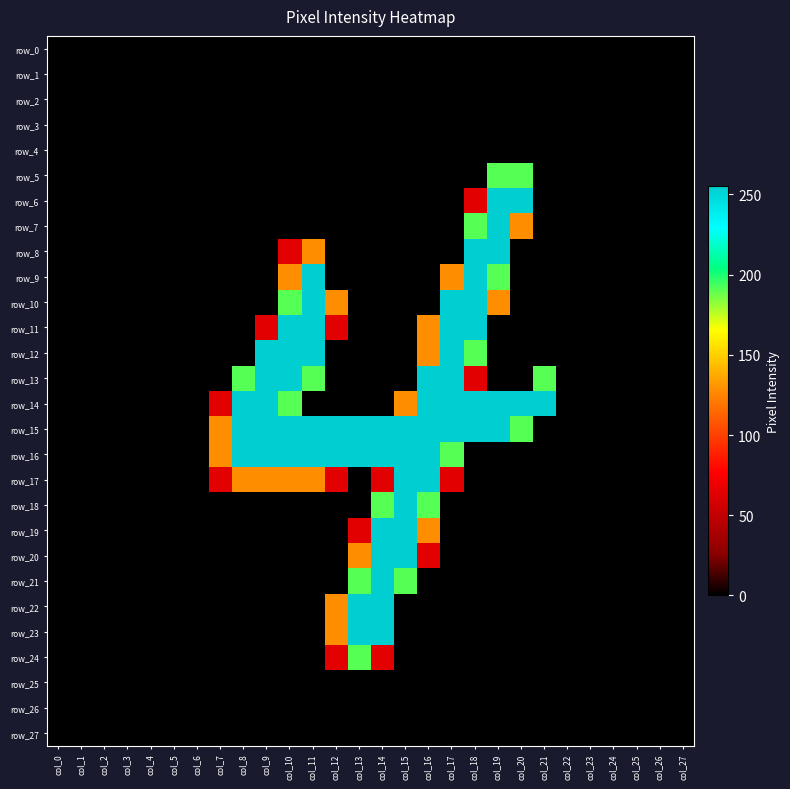

What is the maximum value shown in the chart?

255